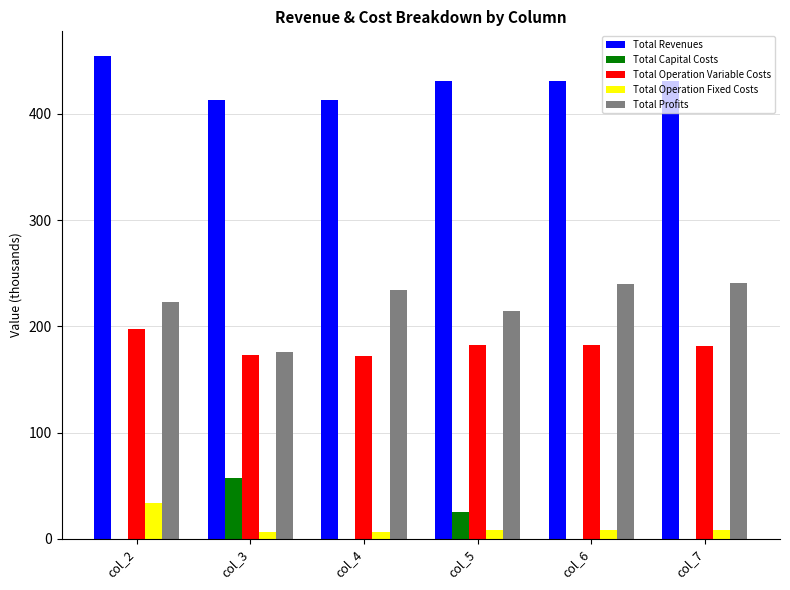

What is the sum of all Total Profits values?

1328.6